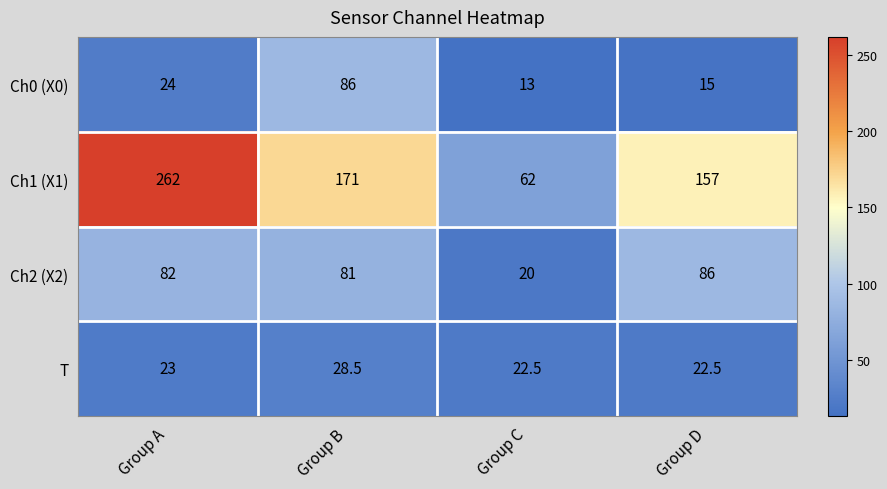

Rank the categories by Ch0 (X0) value from highest to lowest.

Group B, Group A, Group D, Group C